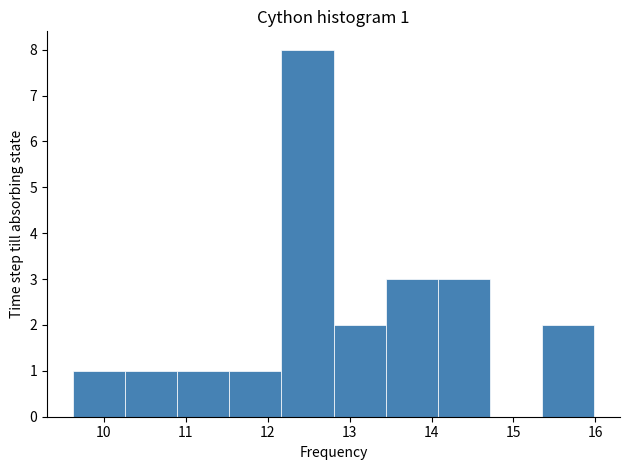

Over which range of the x-axis is the bar tallest?

12.2 to 12.8